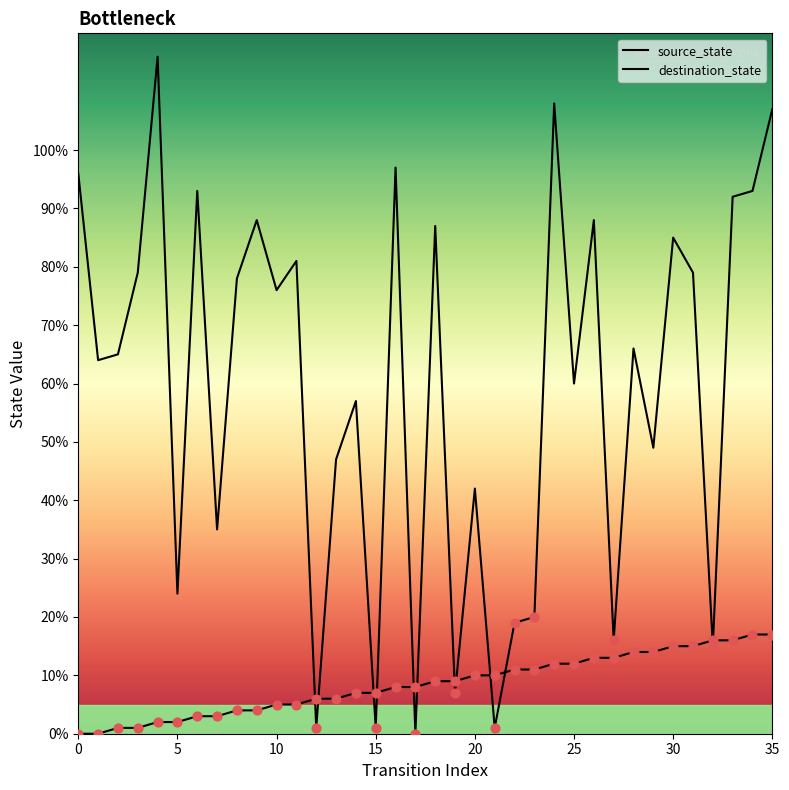

What are all the series names shown in the legend?

source_state, destination_state